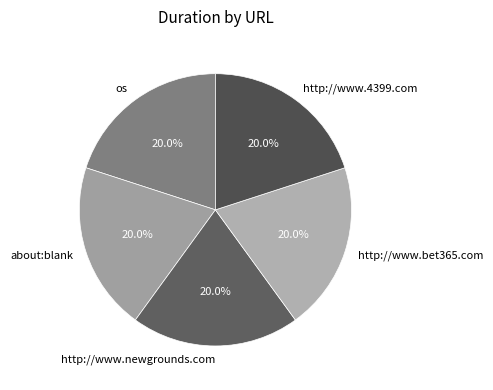

How many segments does this pie chart have?

5